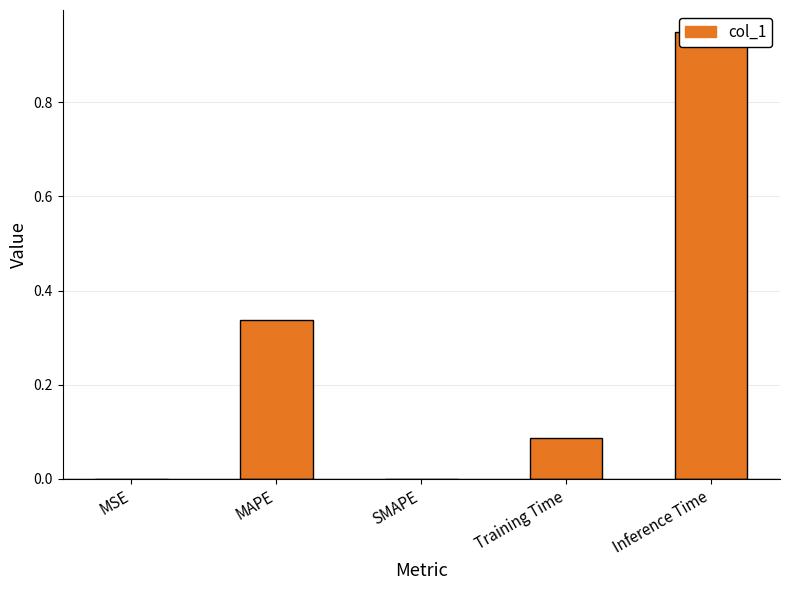

Rank the categories by value from highest to lowest.

Inference Time, MAPE, Training Time, MSE, SMAPE